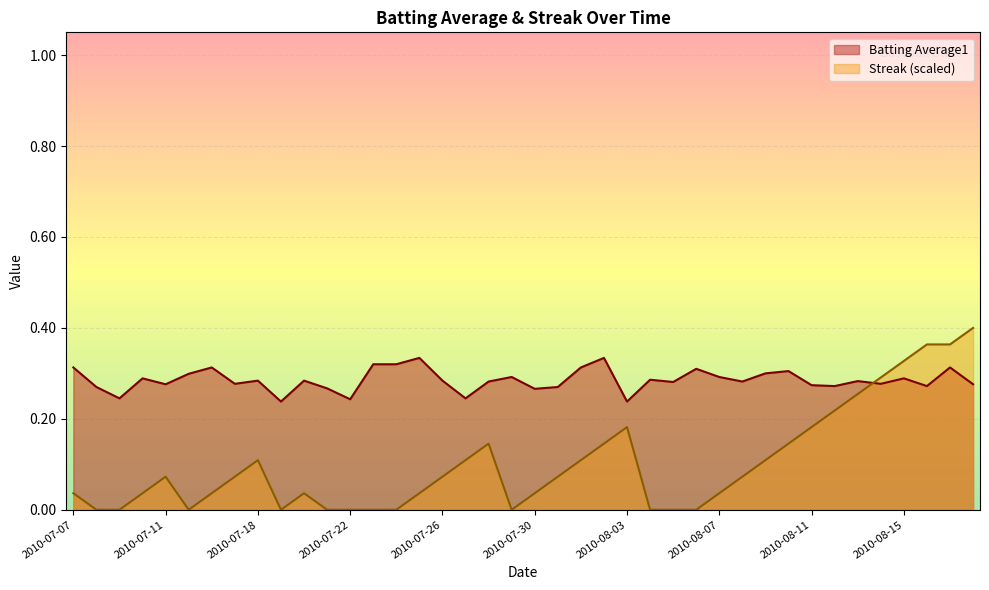

What position from the left is 2010-07-15?

6